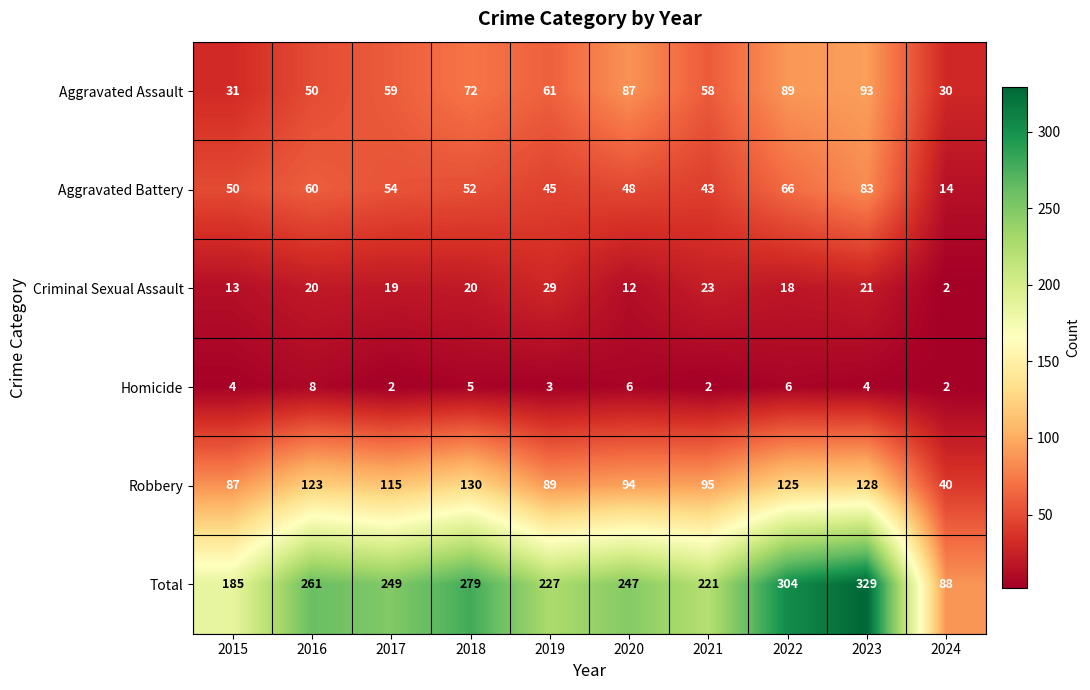

Rank the series at 2015 from highest to lowest value.

Total, Robbery, Aggravated Battery, Aggravated Assault, Criminal Sexual Assault, Homicide